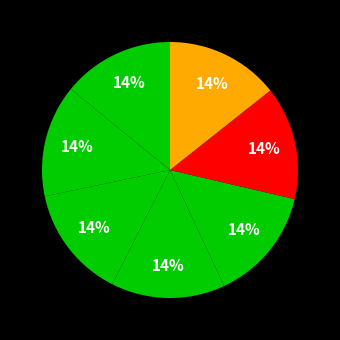

Count the number of slices in the pie.

7